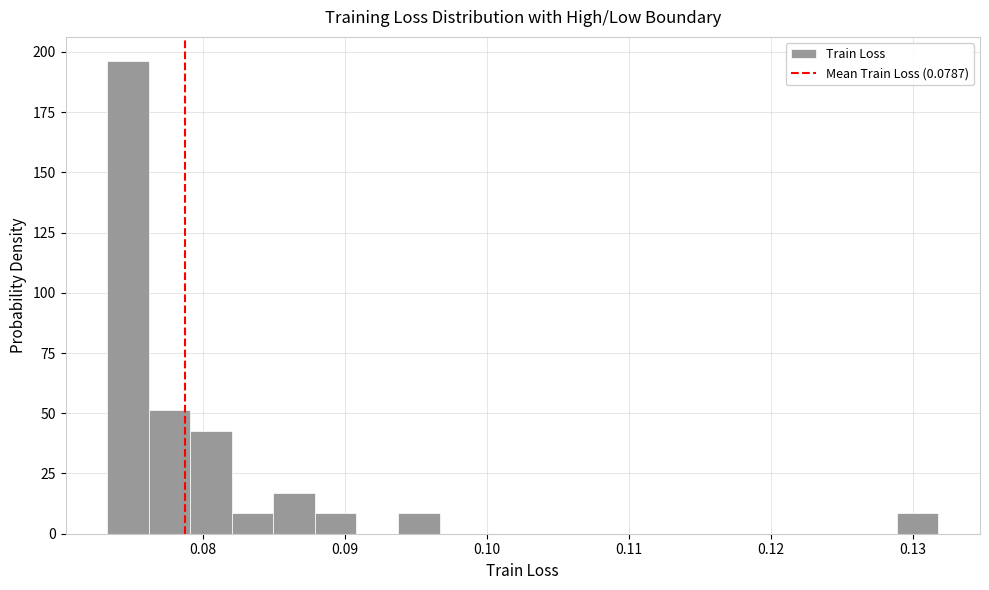

Read against the x-axis, roughly where is the centre of the tallest bar?

0.075